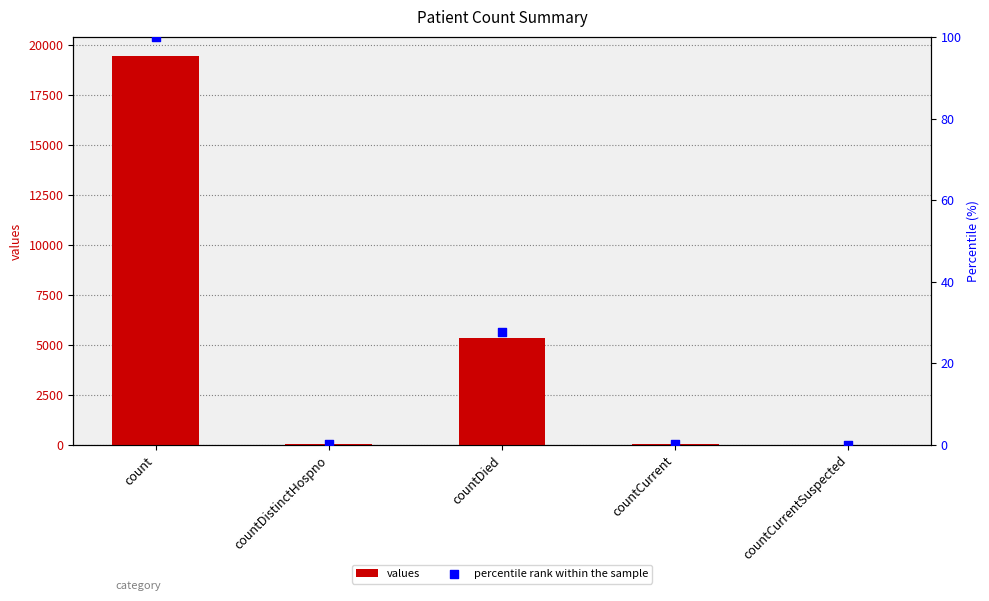

What is the total value across all series at countDistinctHospno?

38.2